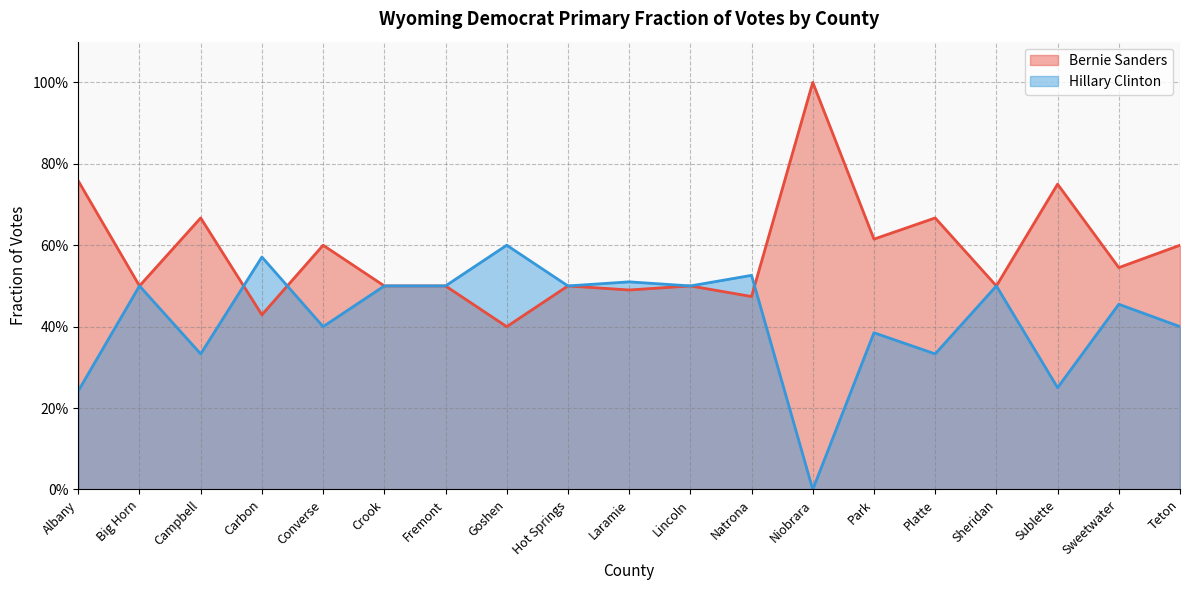

How many interior local peaks does the Bernie Sanders series have?

7